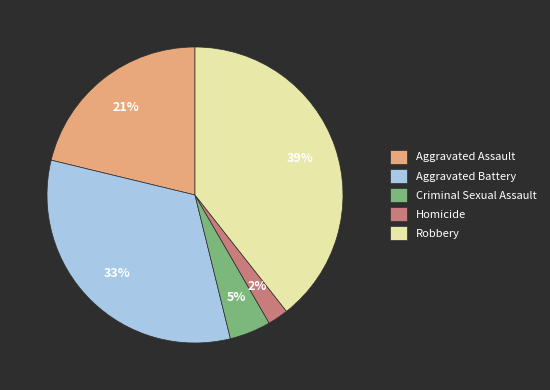

Is there any slice that represents more than half of the pie?

No